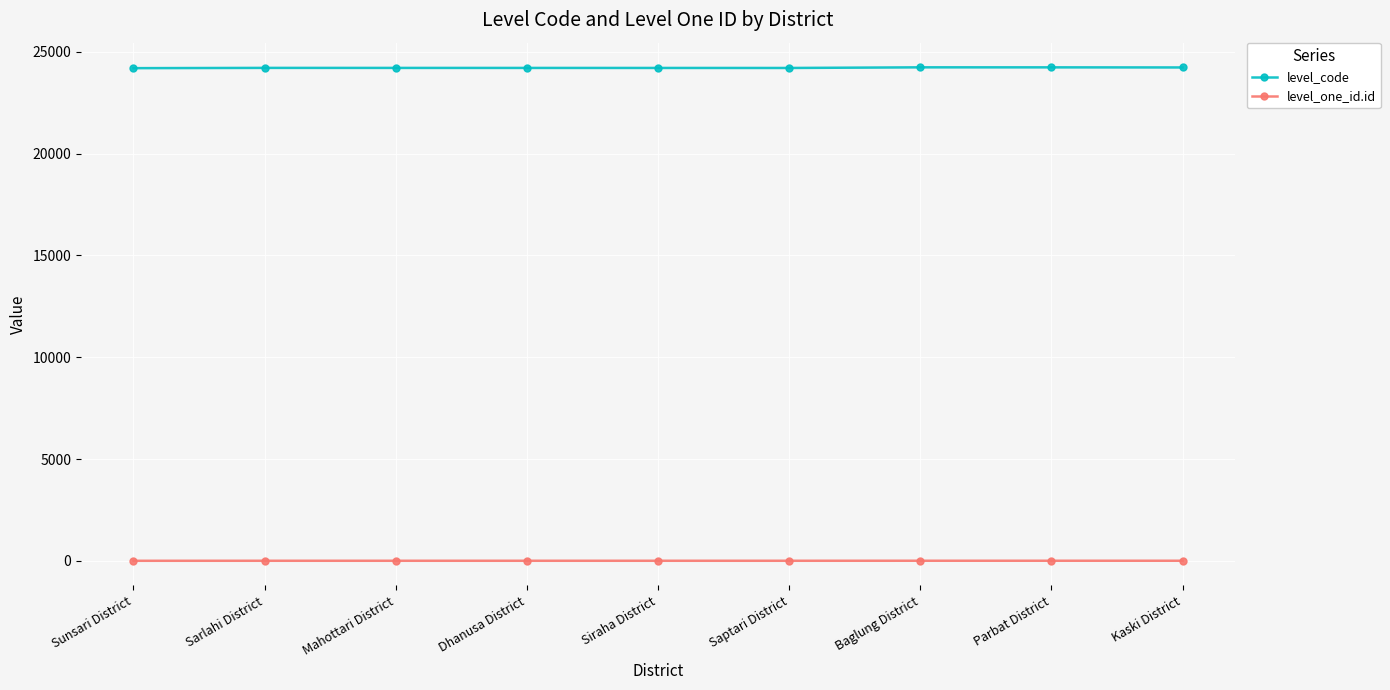

What is the maximum value shown in the chart?

24240